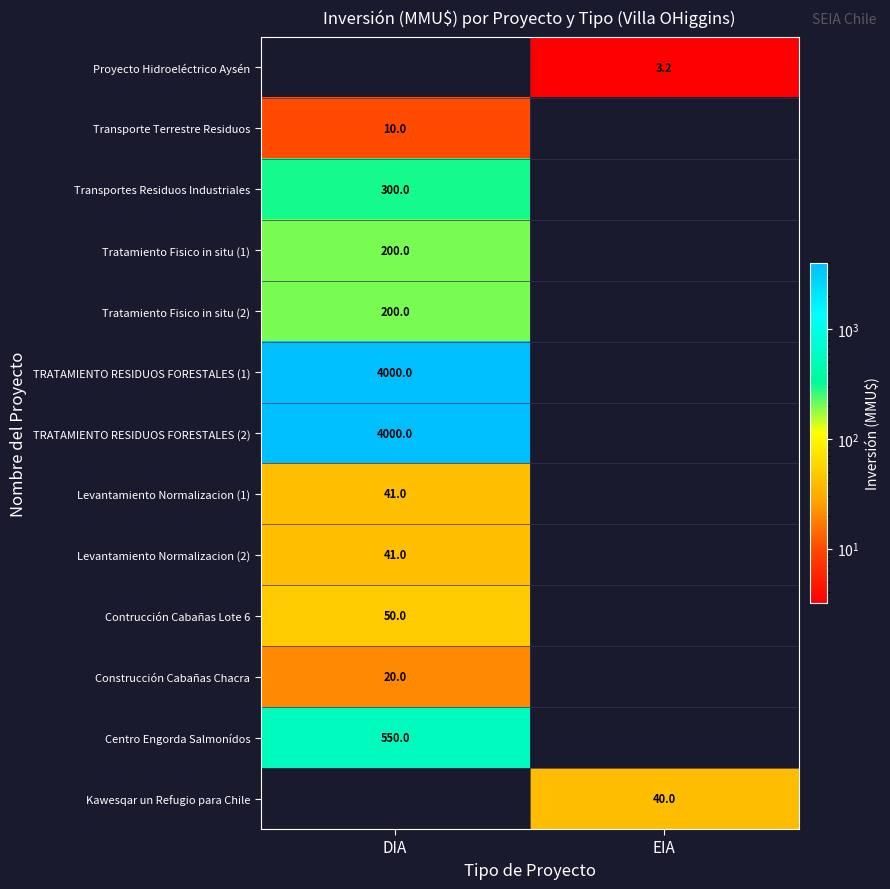

Is it true that Levantamiento Normalizacion (1) equals 41.0 at DIA?

True